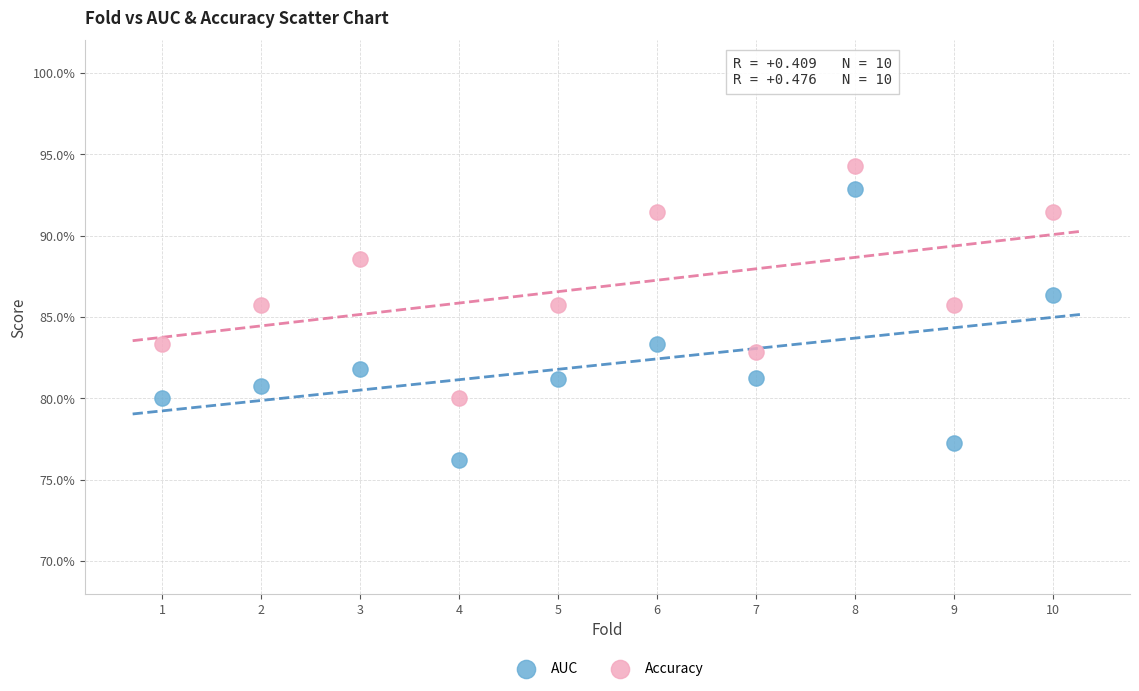

Which series contains the highest Y value?

Accuracy